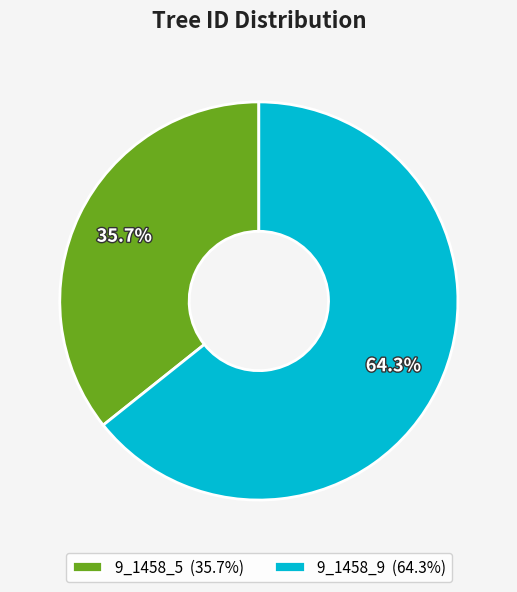

True or false: 9_1458_5 accounts for 36% of the total.

True